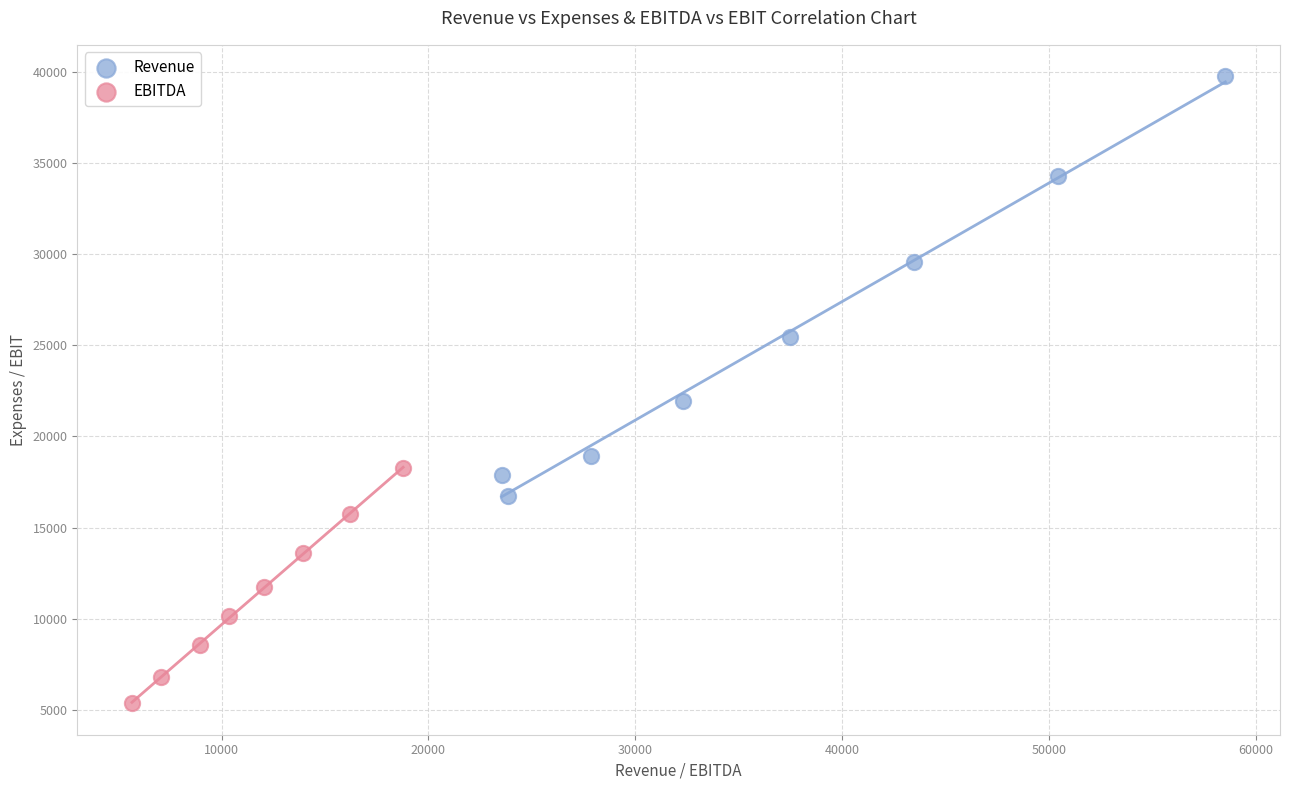

Which series has the widest spread of Y values?

Revenue